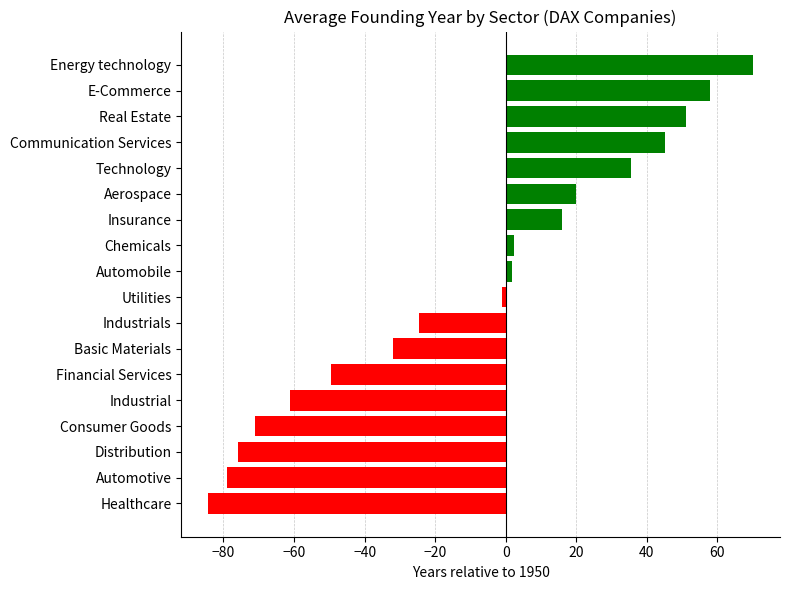

What is the change in value from Industrial to Industrials?

+36.3